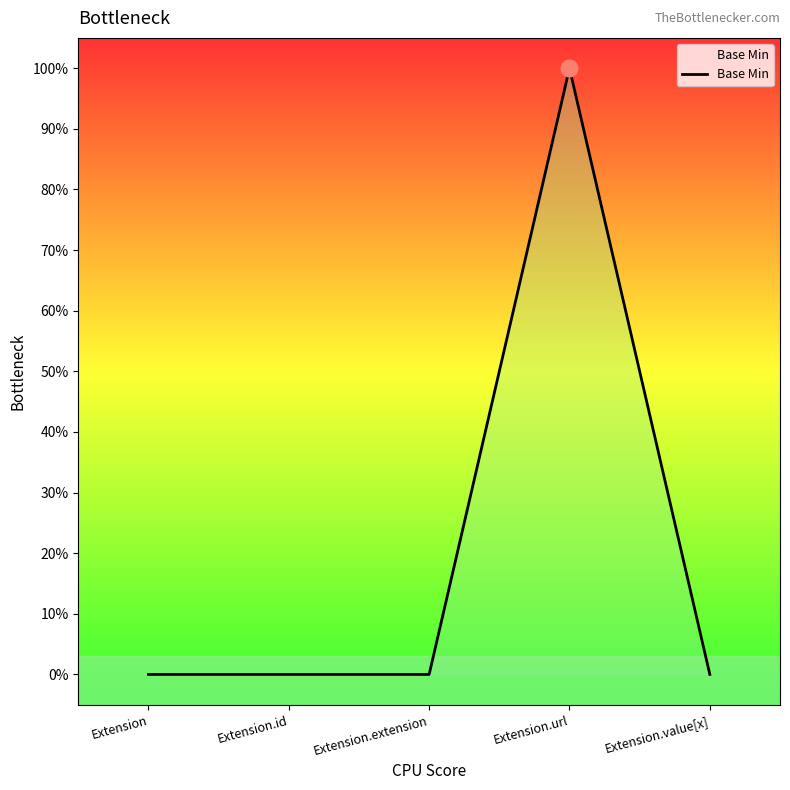

Is this an area chart (filled region under the line)?

Yes